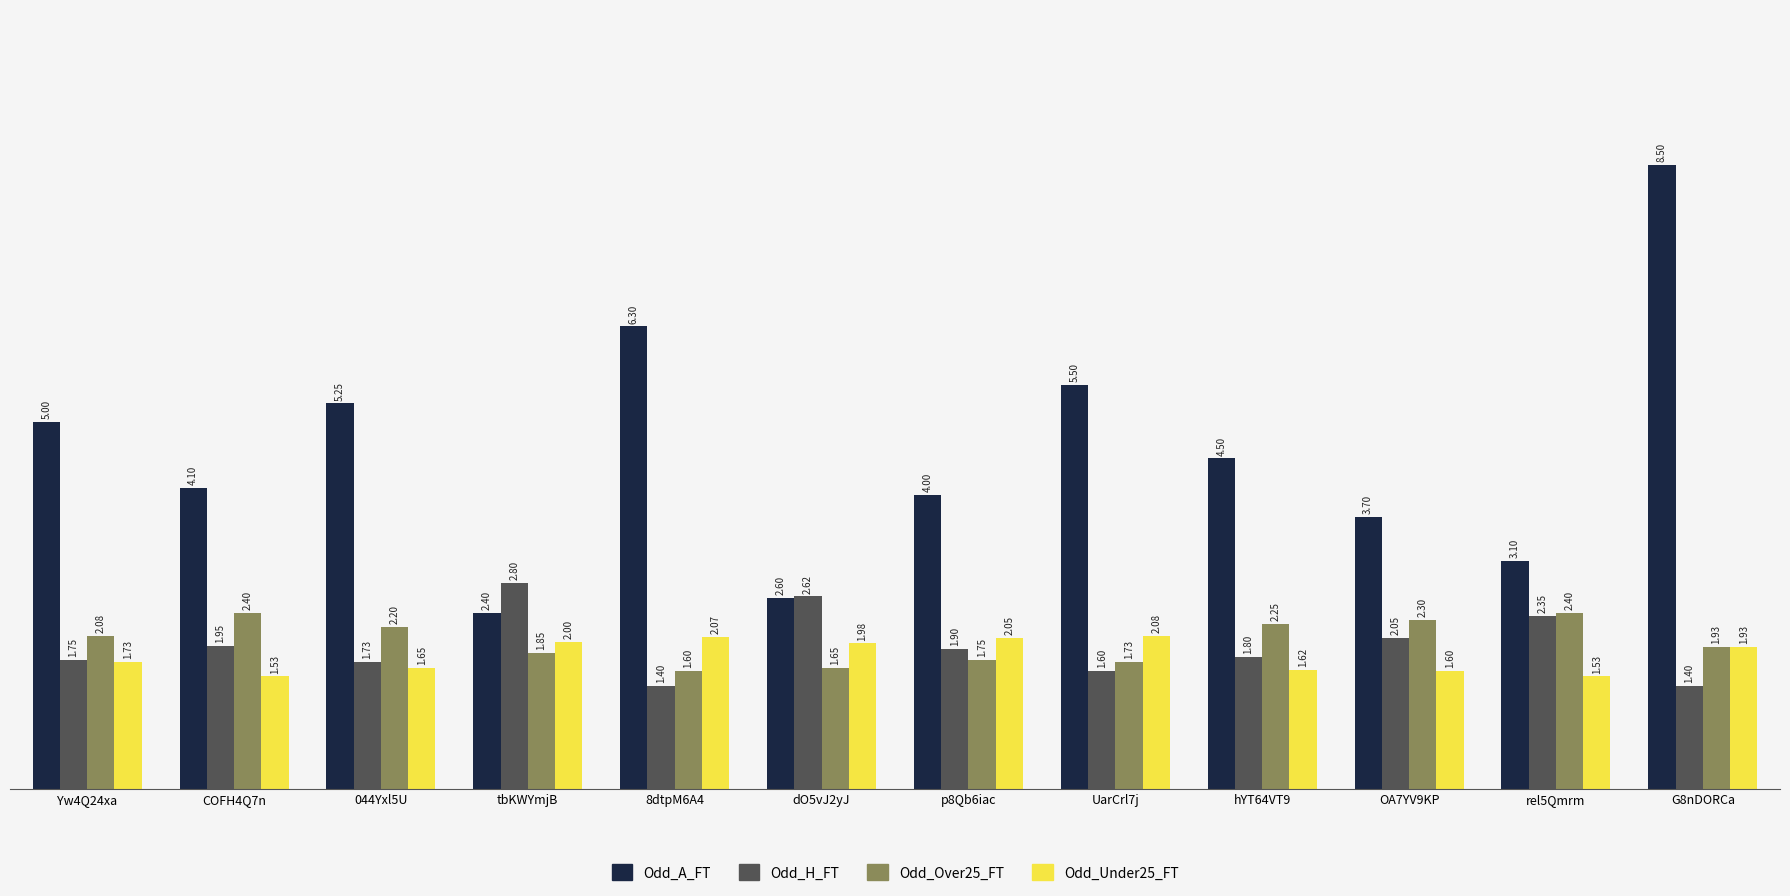

The Odd_Over25_FT series shows 1.6 at dO5vJ2yJ. True or false?

True